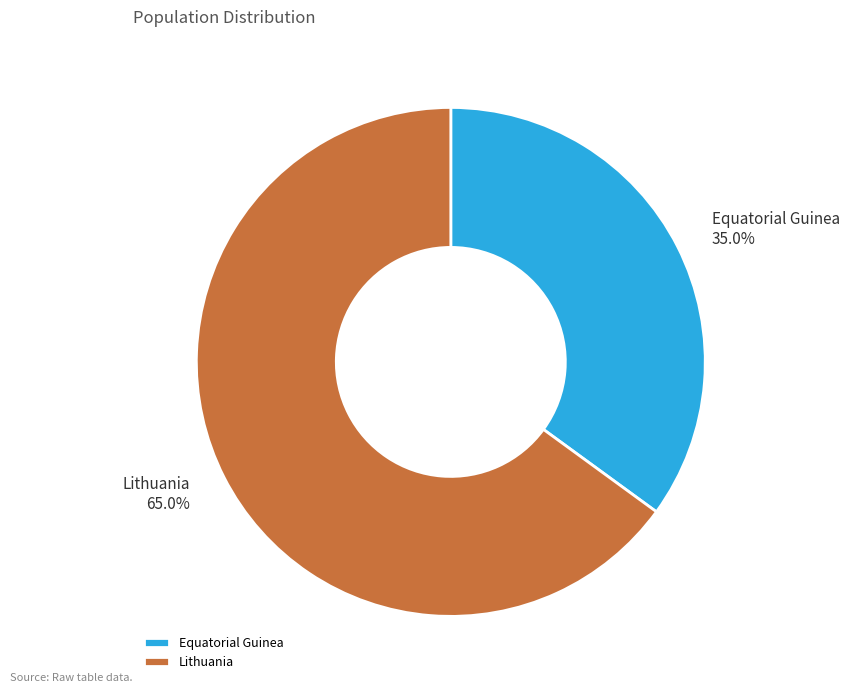

Which slice is the largest?

Lithuania